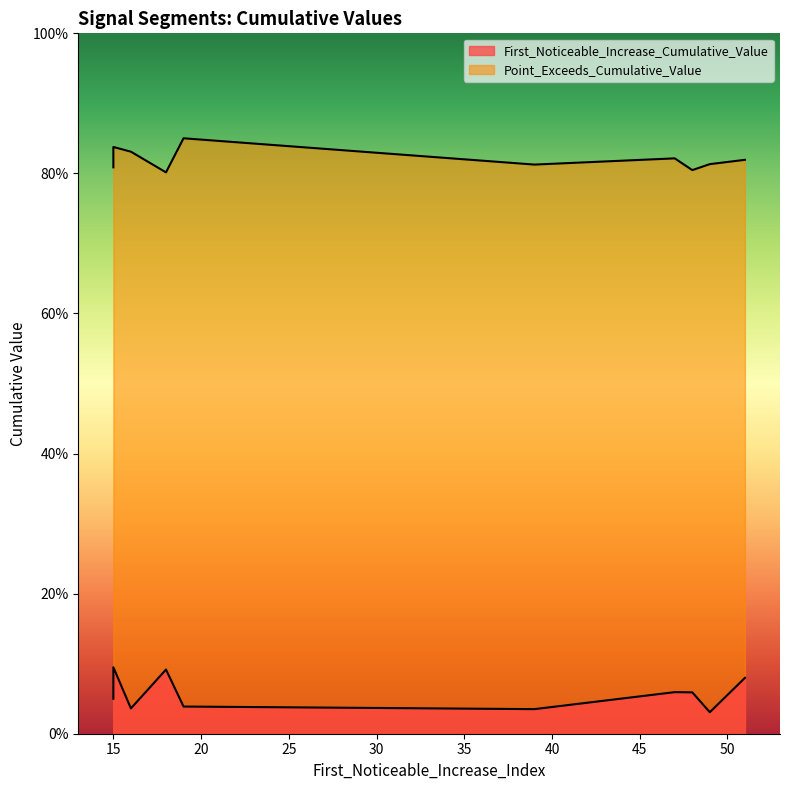

List the labels in order of Point_Exceeds_Cumulative_Value value, smallest first.

18, 48, 15, 39, 49, 51, 47, 16, 15, 19